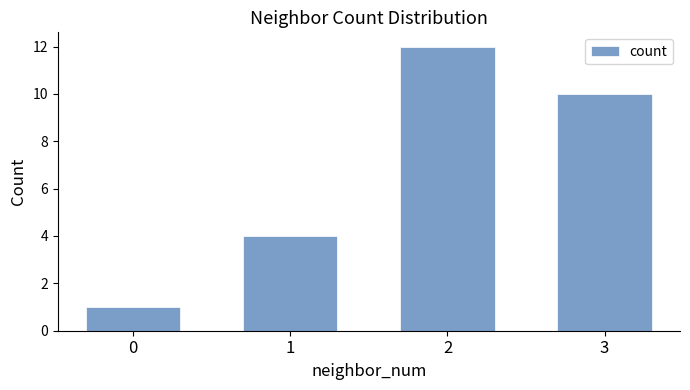

How many values are below 10?

2